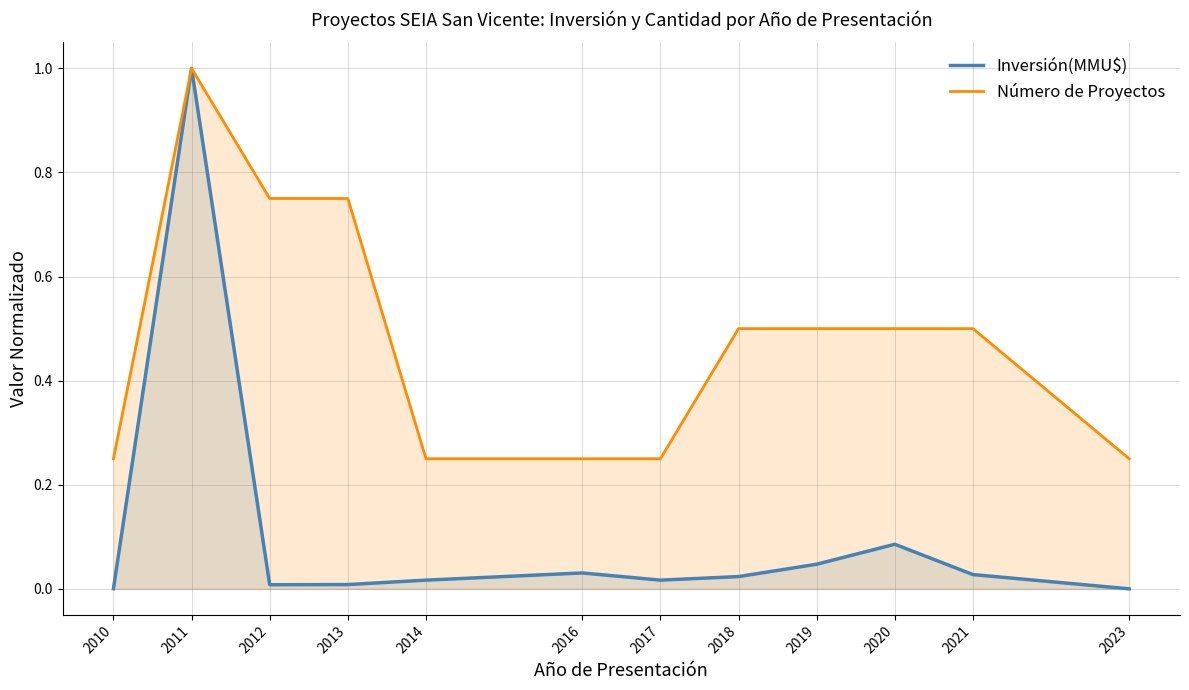

List the labels in order of Inversión(MMU$) value, largest first.

2011, 2020, 2019, 2016, 2021, 2018, 2014, 2017, 2013, 2012, 2010, 2023